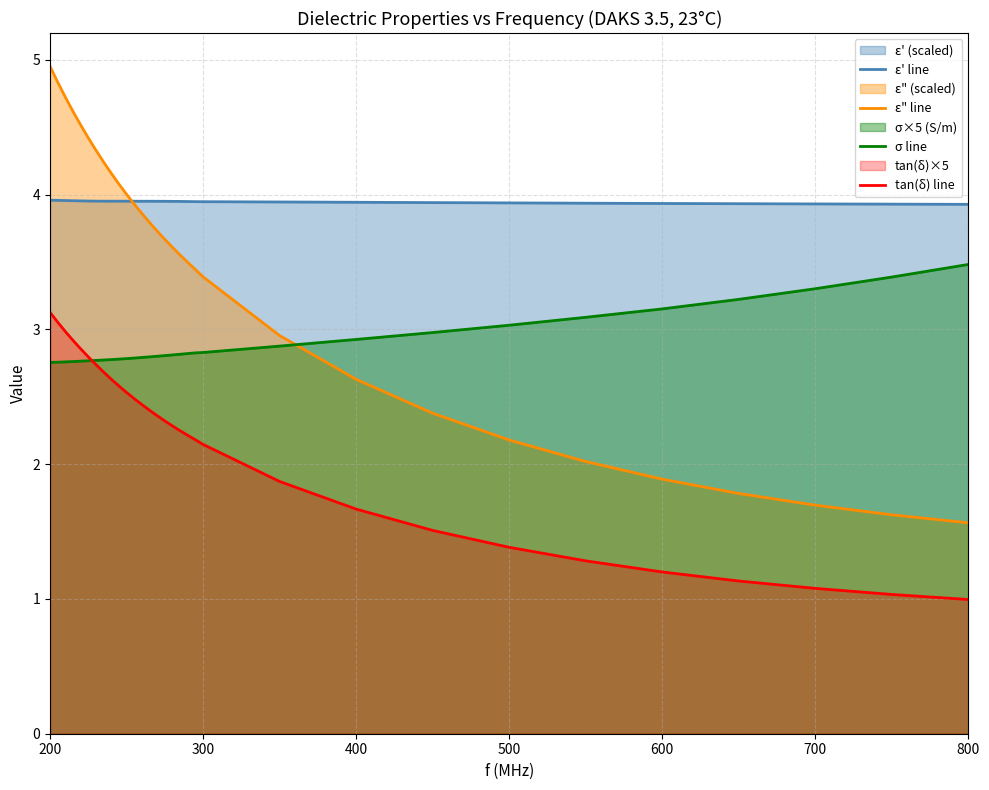

Reading left to right, transcribe all the data shown in this chart.

ε' line: 4.0	4.0	4.0	4.0	4.0	4.0	4.0	4.0	4.0	4.0	4.0	4.0	4.0	4.0	4.0	4.0	4.0	3.9	3.9	3.9	3.9	3.9	3.9	3.9	3.9	3.9	3.9	3.9	3.9	3.9	3.9
ε" line: 5.0	4.8	4.7	4.6	4.5	4.4	4.3	4.2	4.2	4.1	4.0	3.9	3.9	3.8	3.7	3.7	3.6	3.6	3.5	3.4	3.4	3.0	2.6	2.4	2.2	2.0	1.9	1.8	1.7	1.6	1.6
σ line: 2.8	2.8	2.8	2.8	2.8	2.8	2.8	2.8	2.8	2.8	2.8	2.8	2.8	2.8	2.8	2.8	2.8	2.8	2.8	2.8	2.8	2.9	2.9	3.0	3.0	3.1	3.2	3.2	3.3	3.4	3.5
tan(δ) line: 3.1	3.1	3.0	2.9	2.9	2.8	2.7	2.7	2.6	2.6	2.5	2.5	2.4	2.4	2.4	2.3	2.3	2.2	2.2	2.2	2.1	1.9	1.7	1.5	1.4	1.3	1.2	1.1	1.1	1.0	1.0